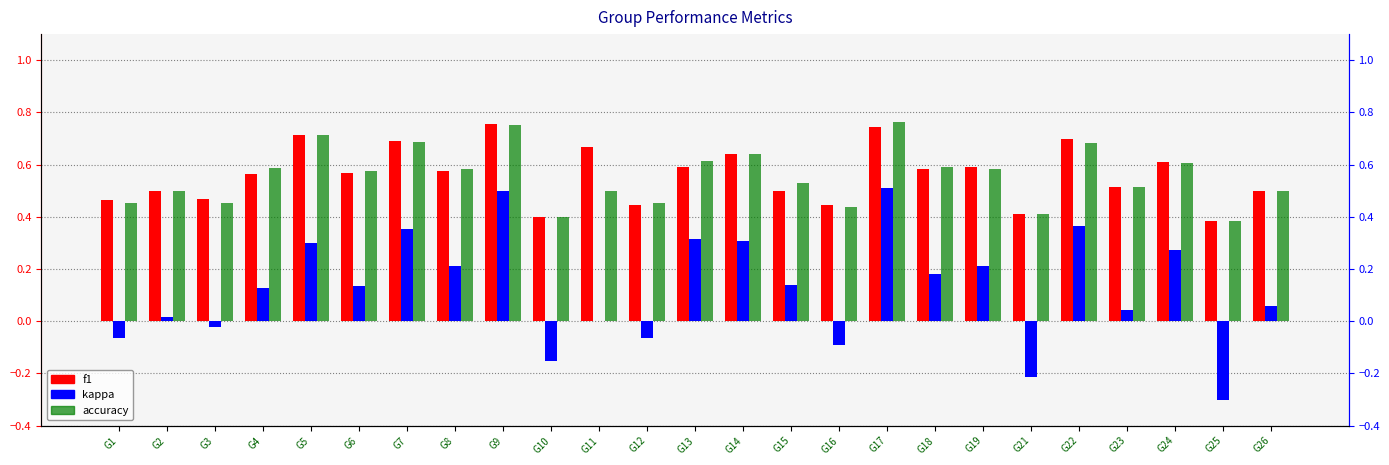

Rank the series at G18 from lowest to highest value.

kappa, f1, accuracy